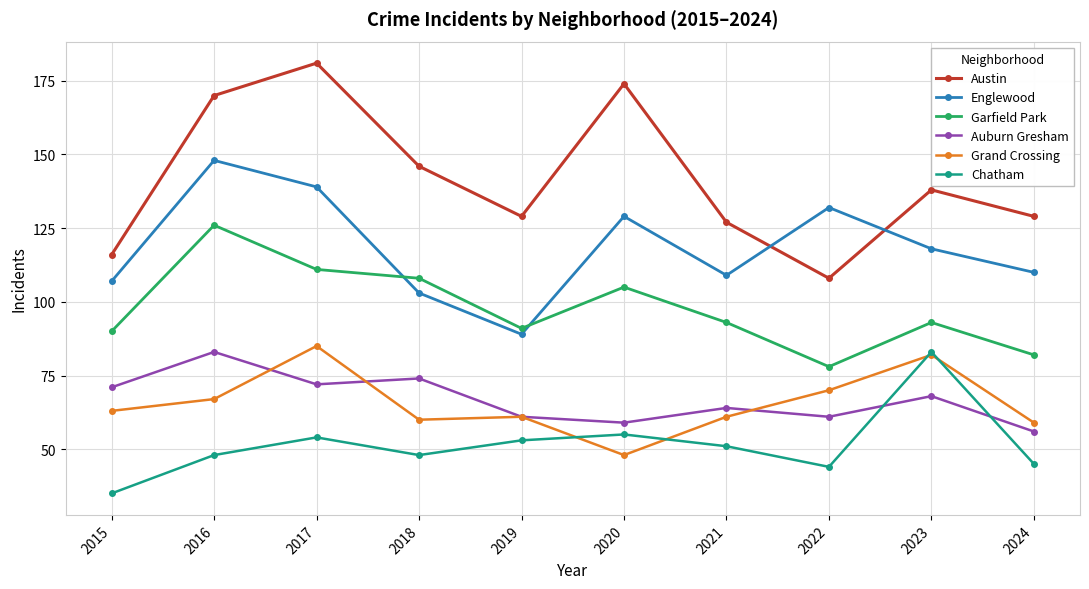

What is the difference between the Chatham values at 2016 and 2023?

35